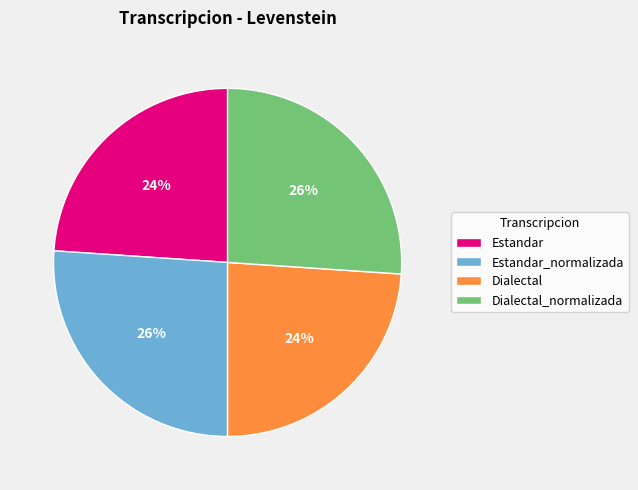

What percentage is the Estandar slice, to the nearest percent?

24%